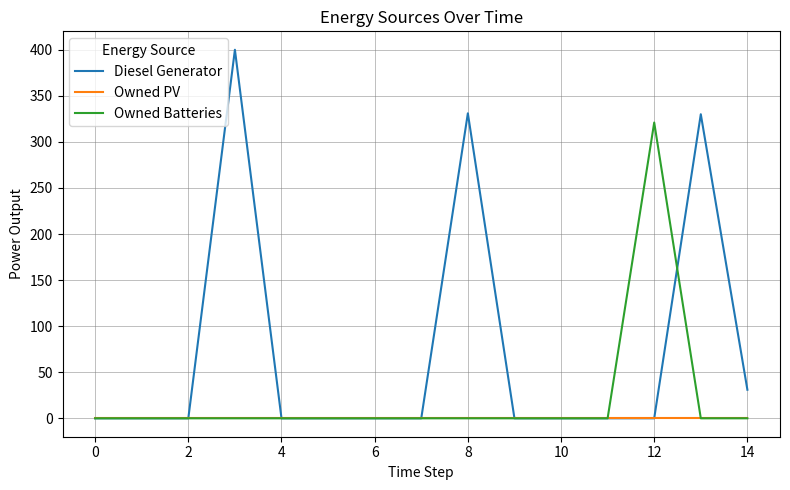

Which series has the widest spread of values?

Diesel Generator